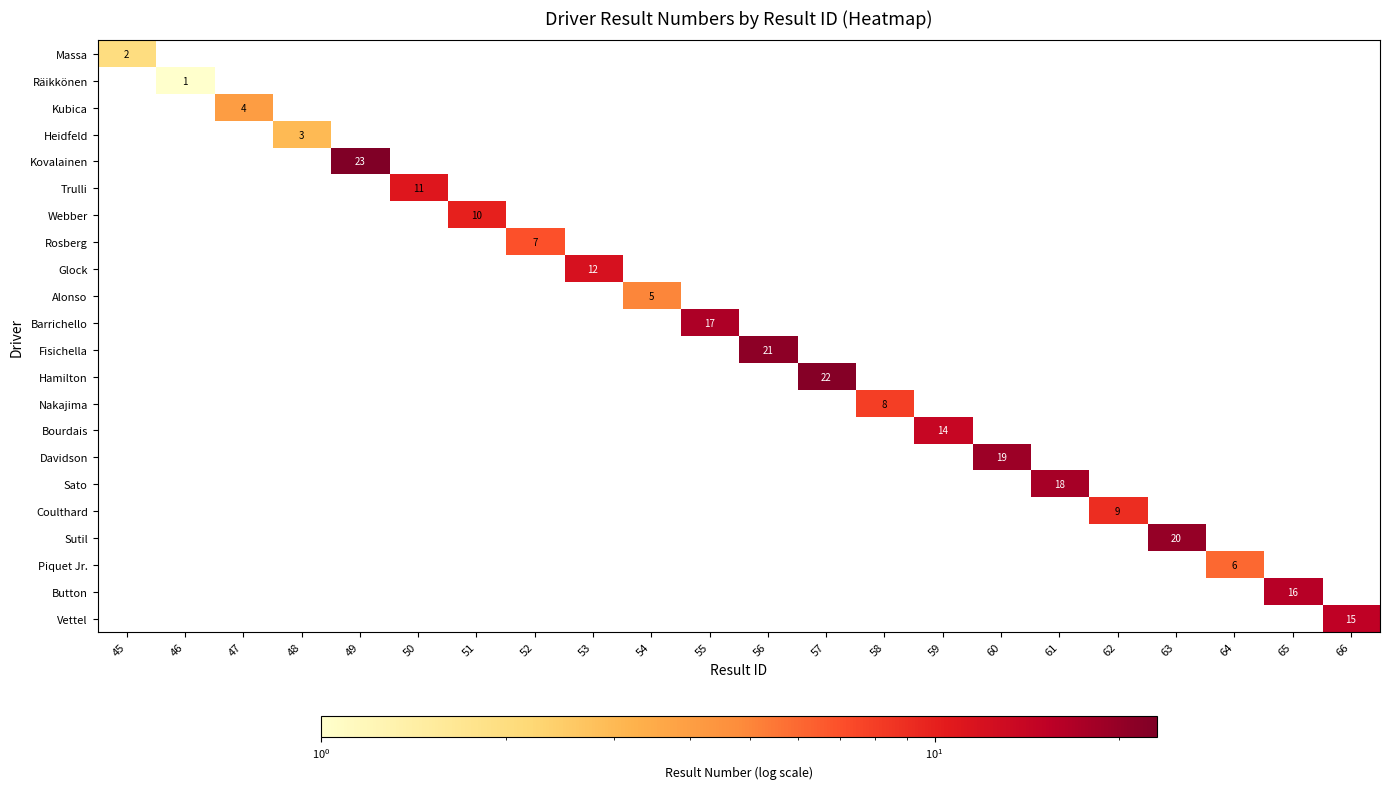

What is the smallest value displayed?

1.0